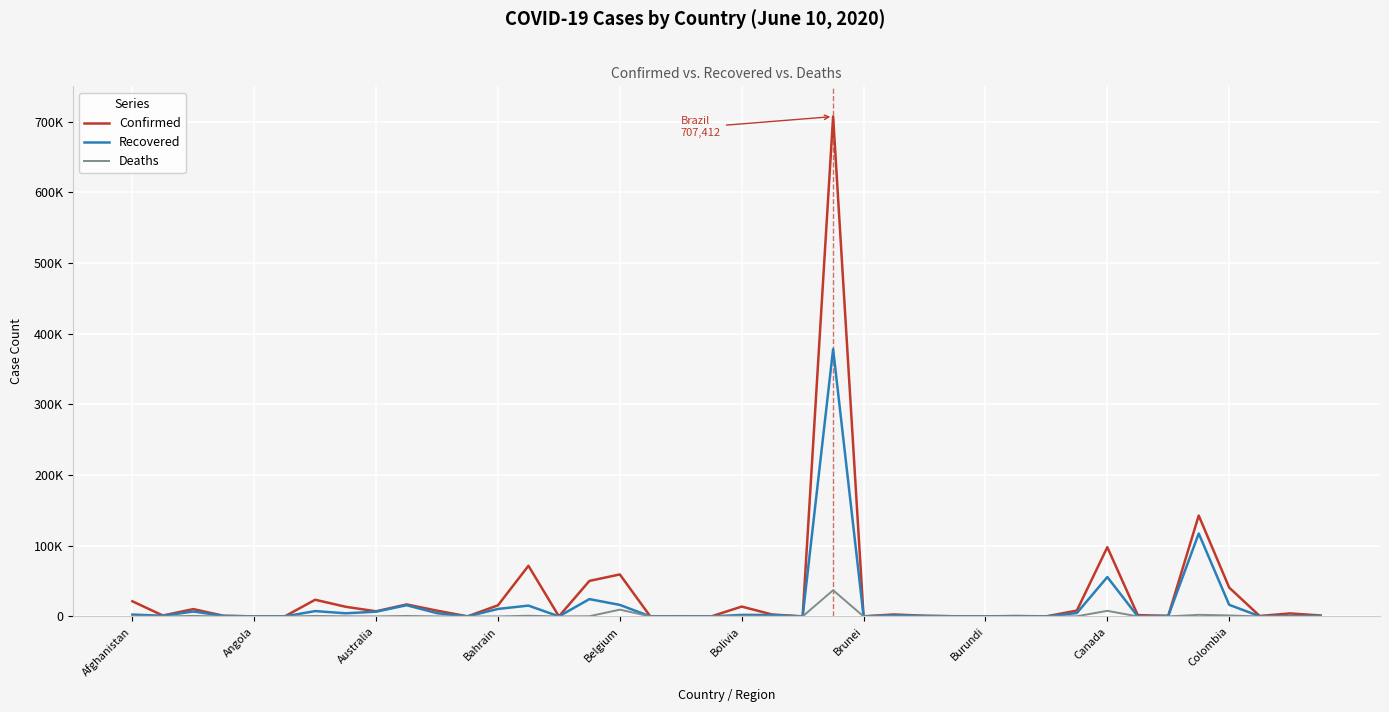

True or false: Deaths has more than 2 interior local peaks.

True